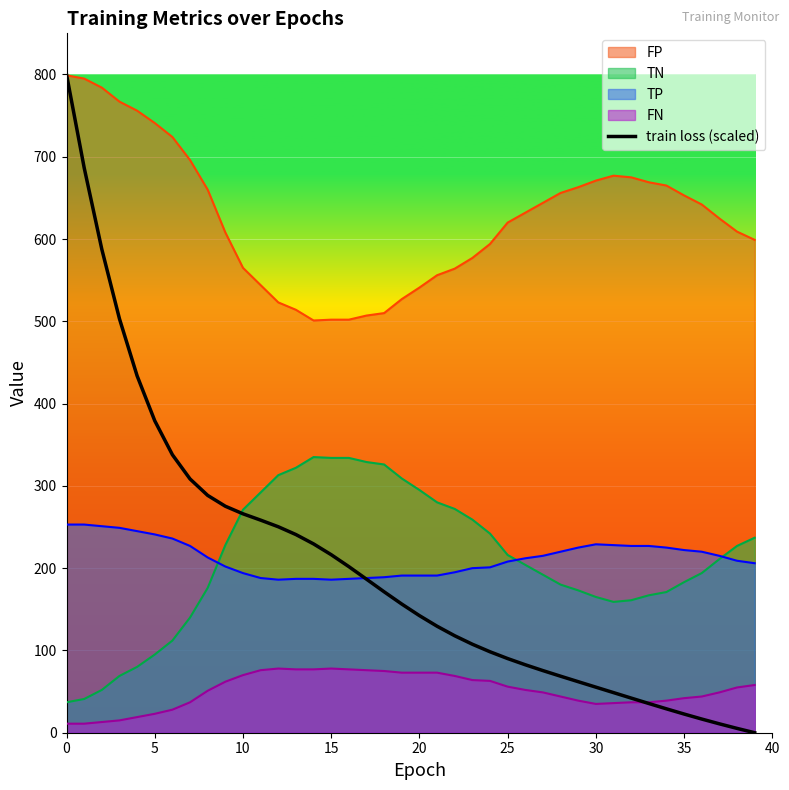

True or false: TN and FN intersect in this chart.

False